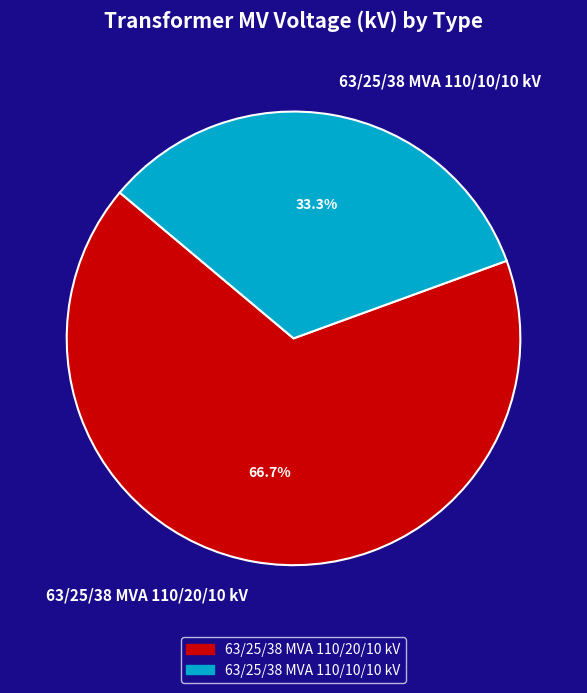

Count the number of slices in the pie.

2